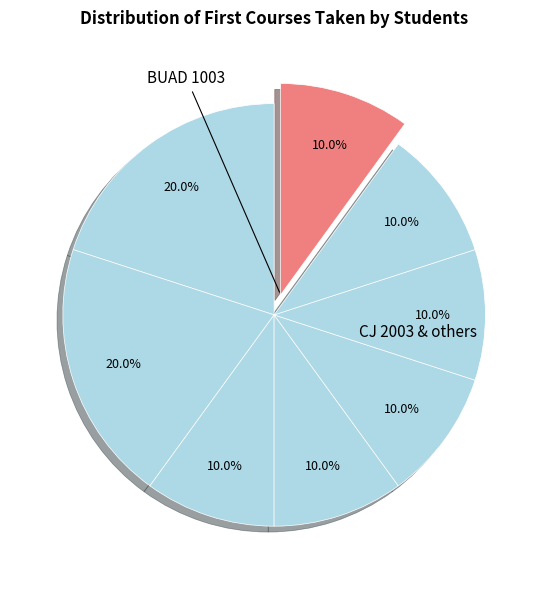

Rank the categories by value from highest to lowest.

CJ 2003, MATH 1113, MKT 3043, PHYS 2014, ENGL 2023, BIOL 1114, GAME 1013, BUAD 1003